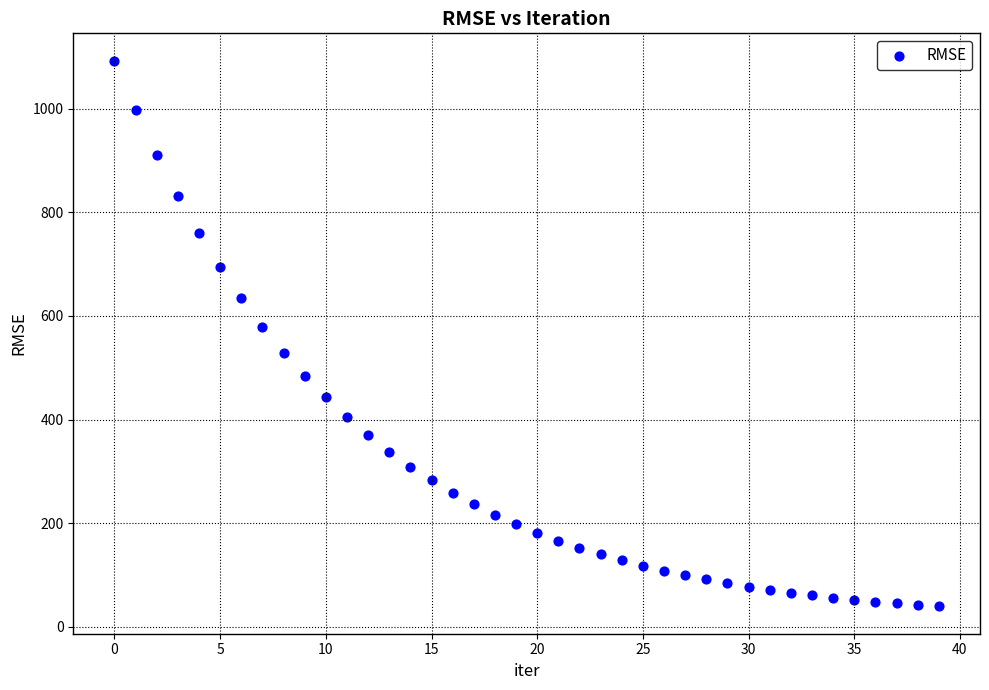

What Y value in the scatter plot is closest to 566?

578.5